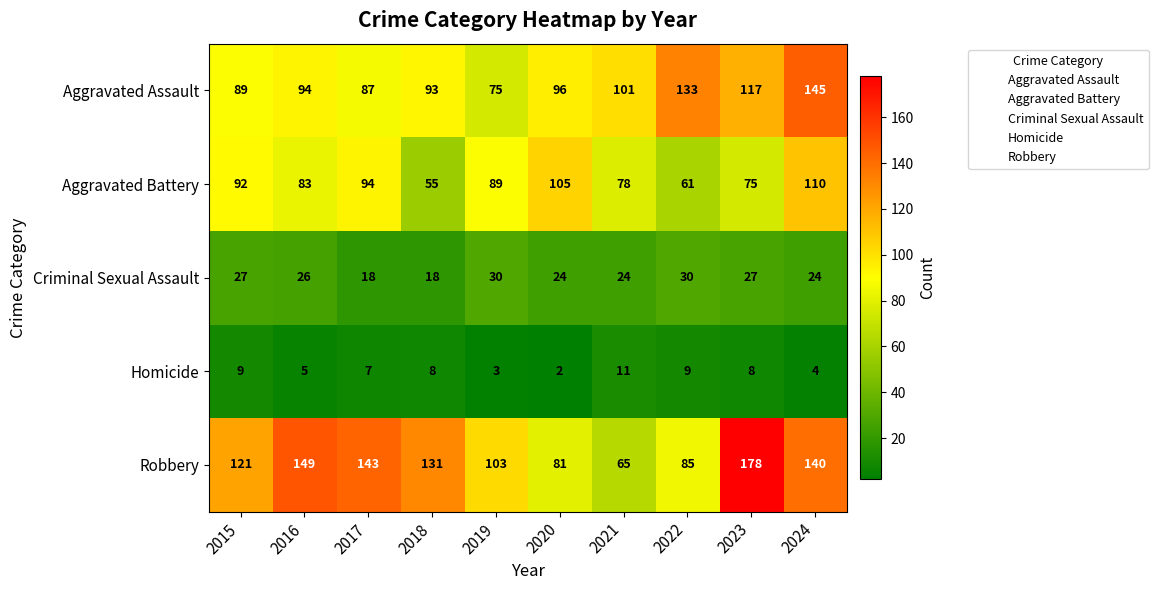

Where does the Aggravated Battery series first go above 89?

2015